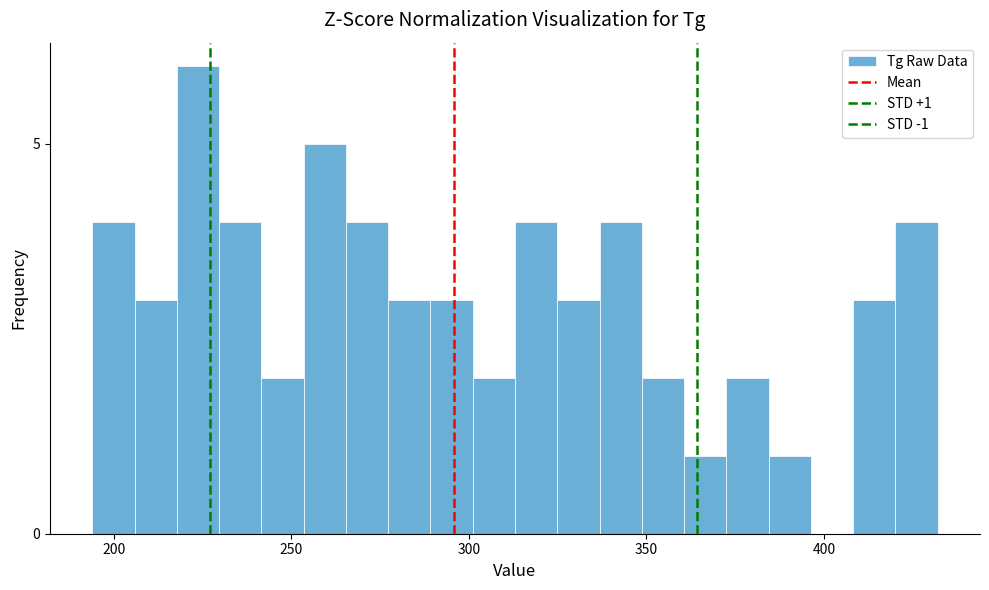

Around what value on the x-axis is the tallest bar? Give the approximate position of its centre, as read against the axis.

225